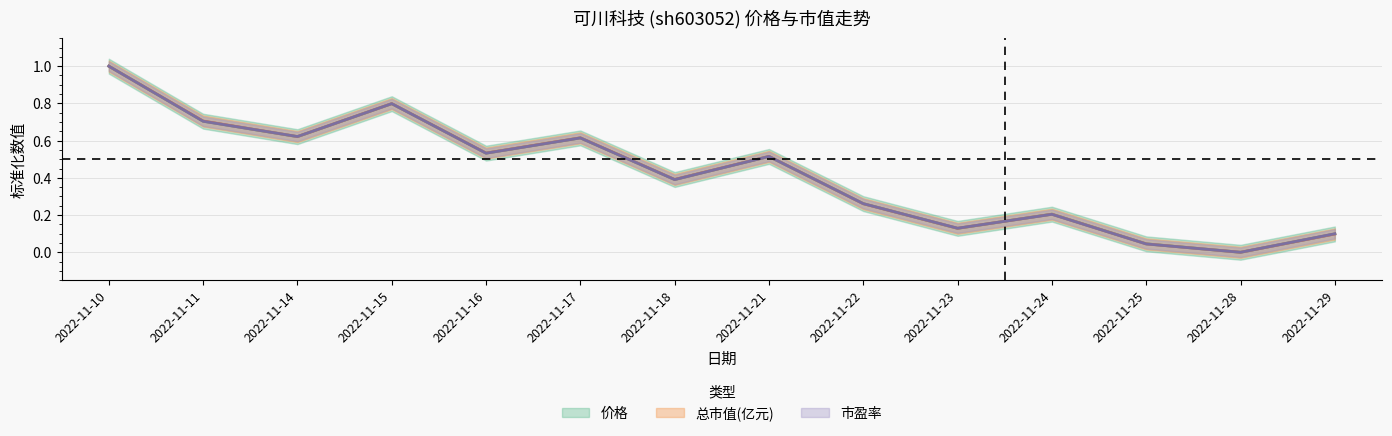

True or false: 市盈率 and 总市值(亿元) cross at least once.

True